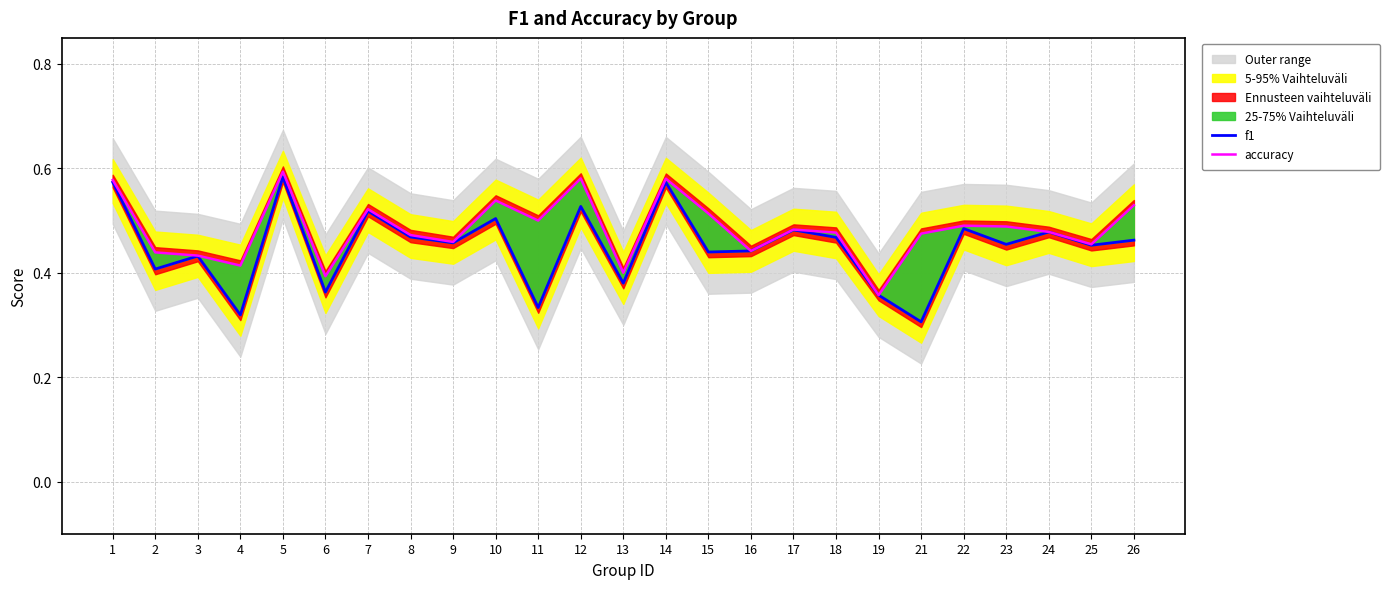

What is the total value across all series at 26?

1.0